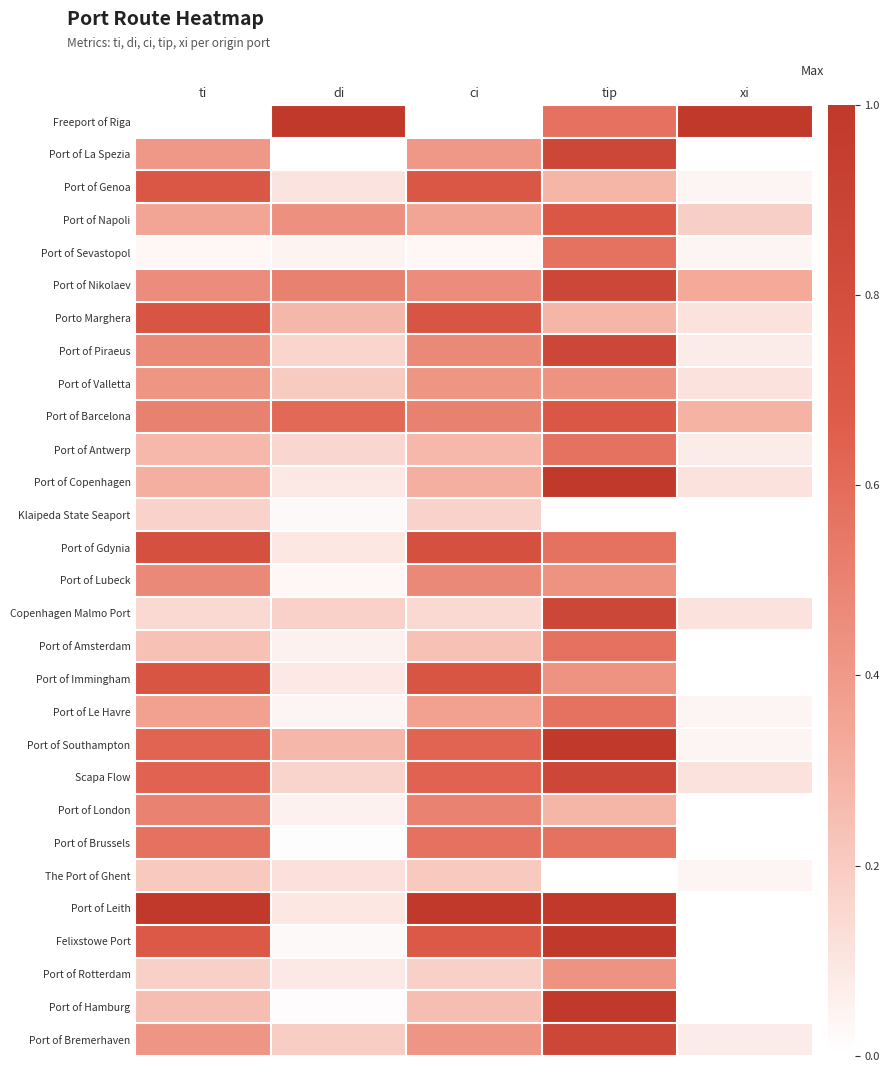

At how many categories does at least one series exceed 0?

5